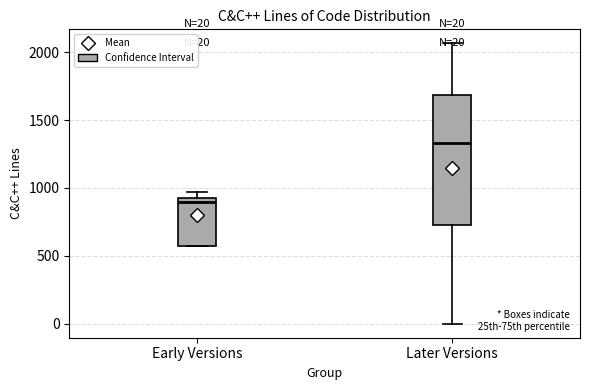

Which box's median line is the lowest?

Early Versions